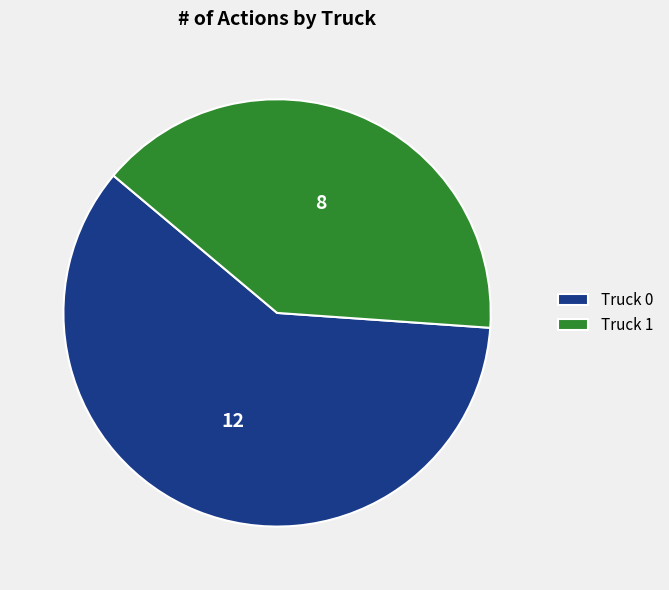

Between Truck 0 and Truck 1, which is larger?

Truck 0